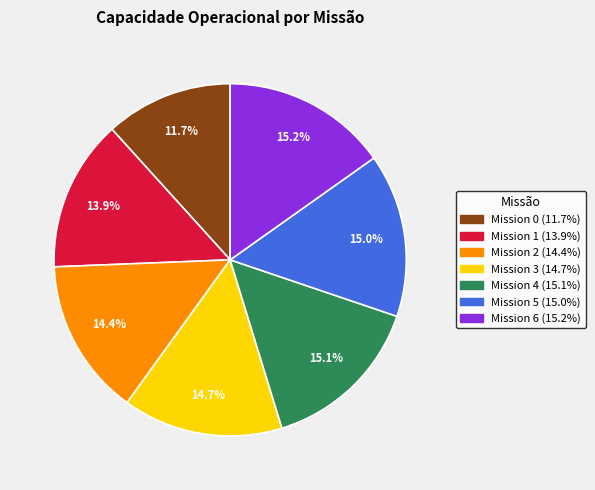

Is there any slice that represents more than half of the pie?

No